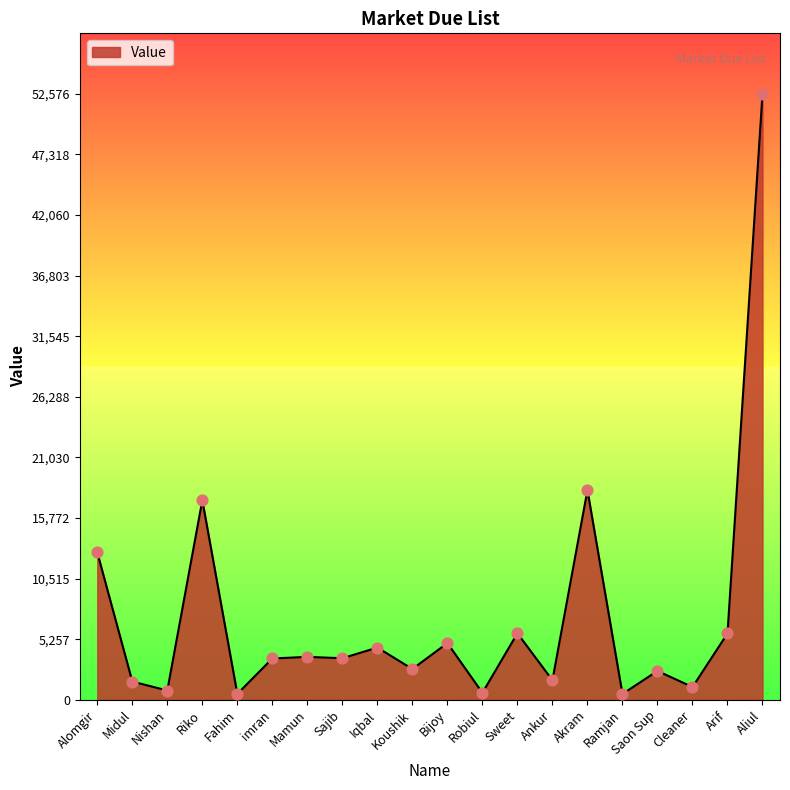

What is the change in value from Midul to Aliul?

+50997